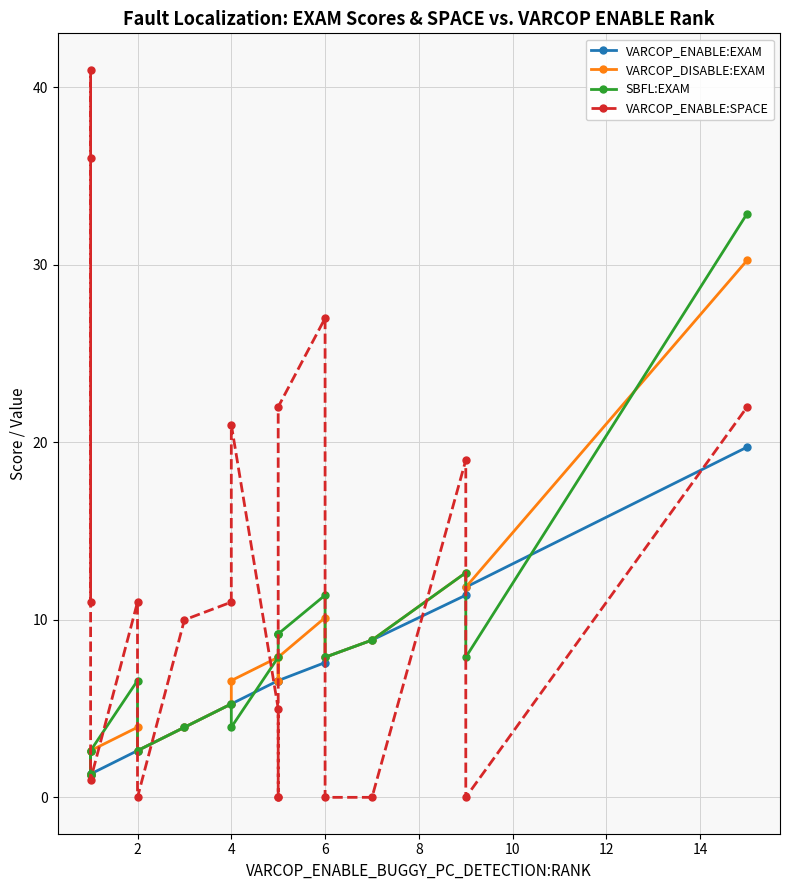

Which series changed the most between 4 and 6?

VARCOP_ENABLE:SPACE